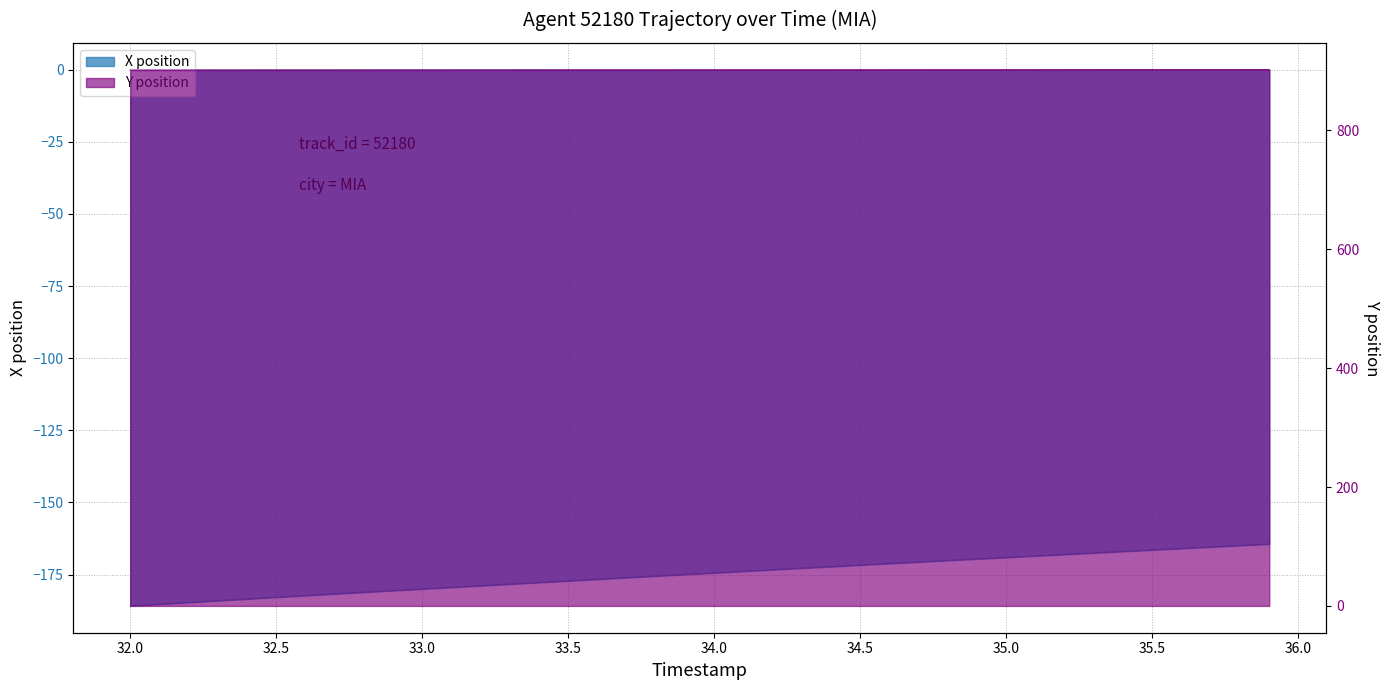

Is the value of X position at 24 greater than the value of Y position at 11?

No